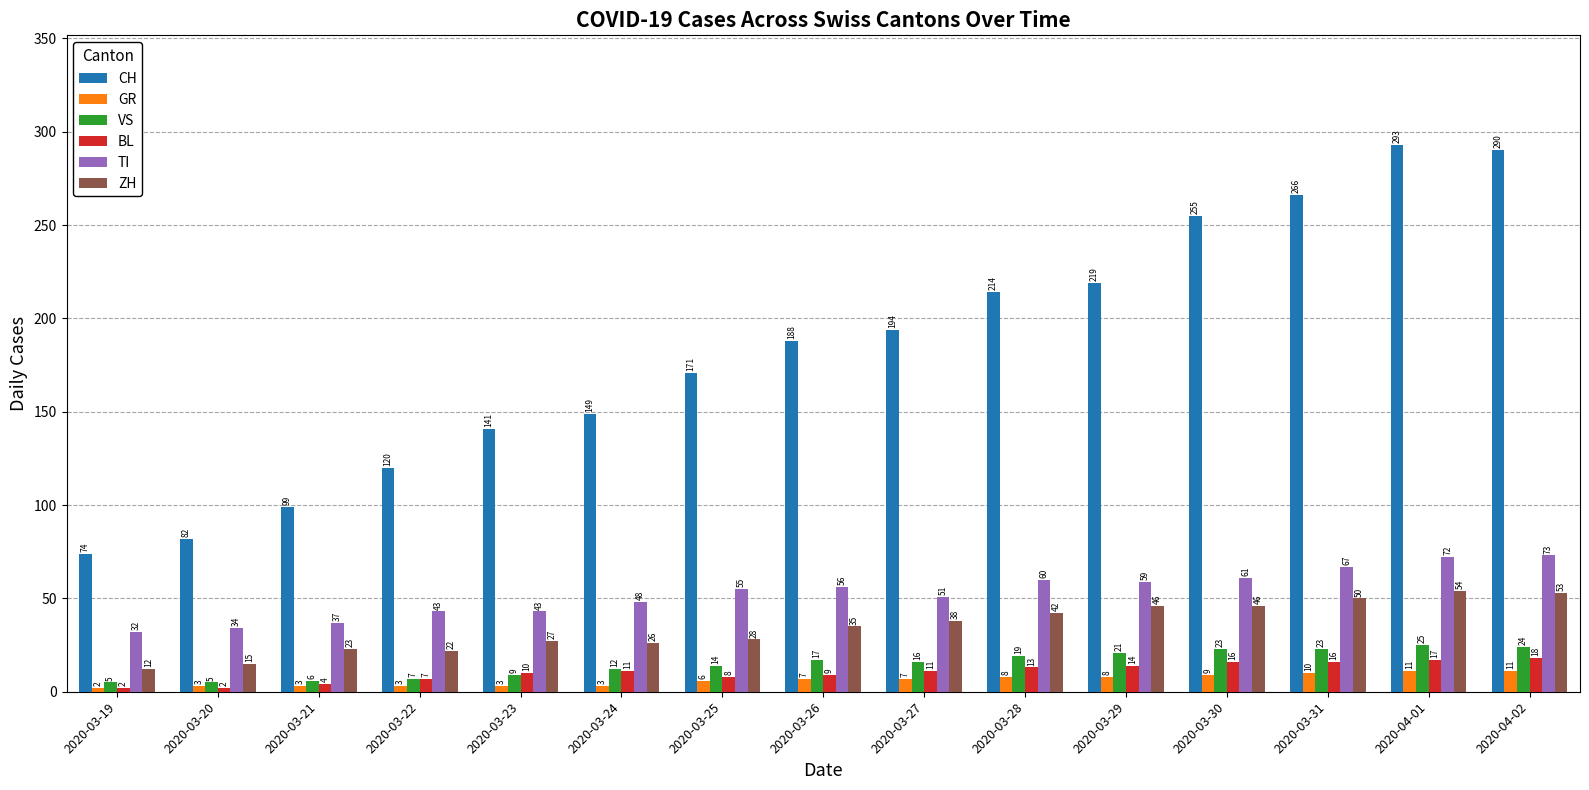

The ZH series shows 38 at 2020-03-23. True or false?

False